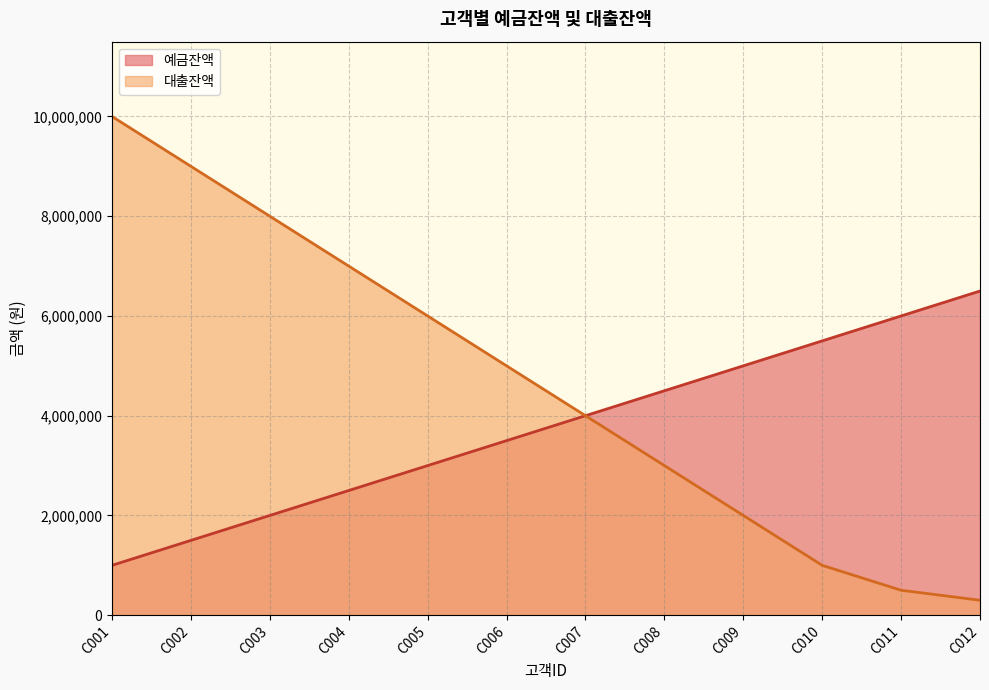

List the series in order of their peak value, lowest first.

예금잔액, 대출잔액